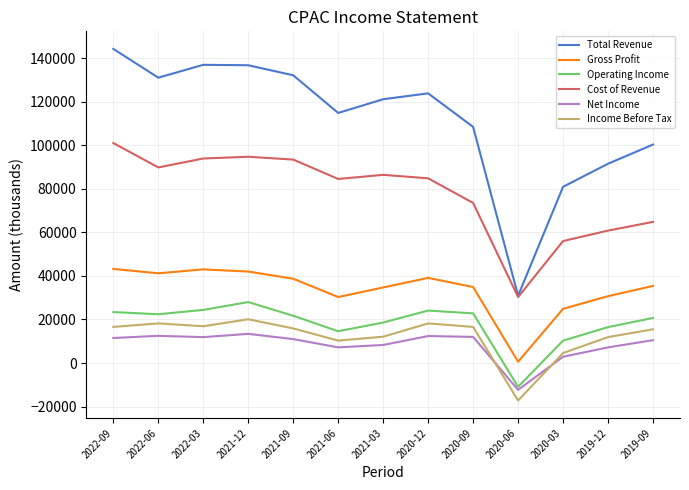

Between 2022-09 and 2020-09, which series saw the biggest shift?

Total Revenue